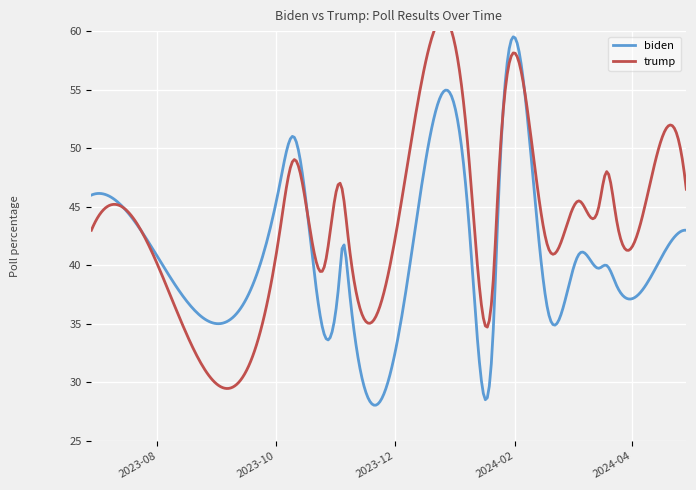

What is the lowest value of the biden series?

28.1